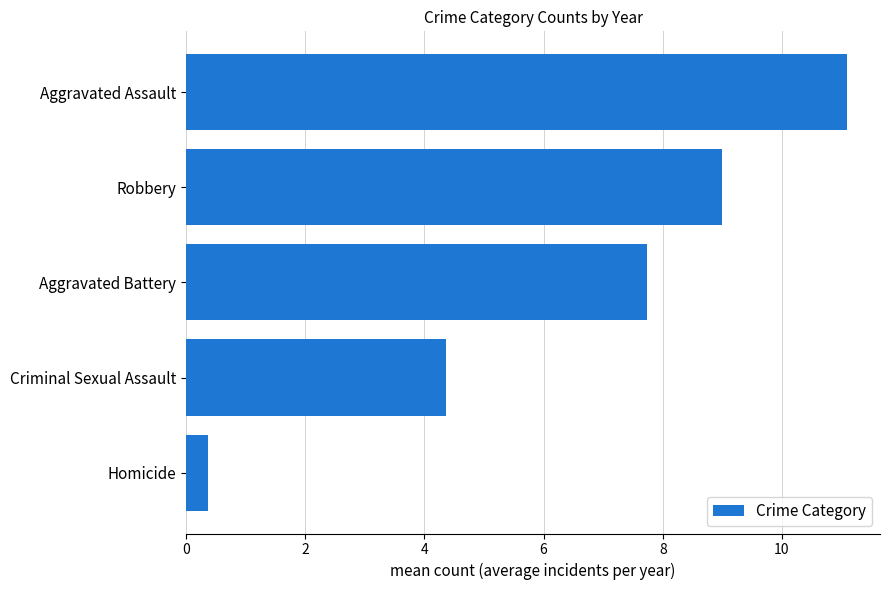

Which has a higher value, Robbery or Aggravated Assault?

Aggravated Assault